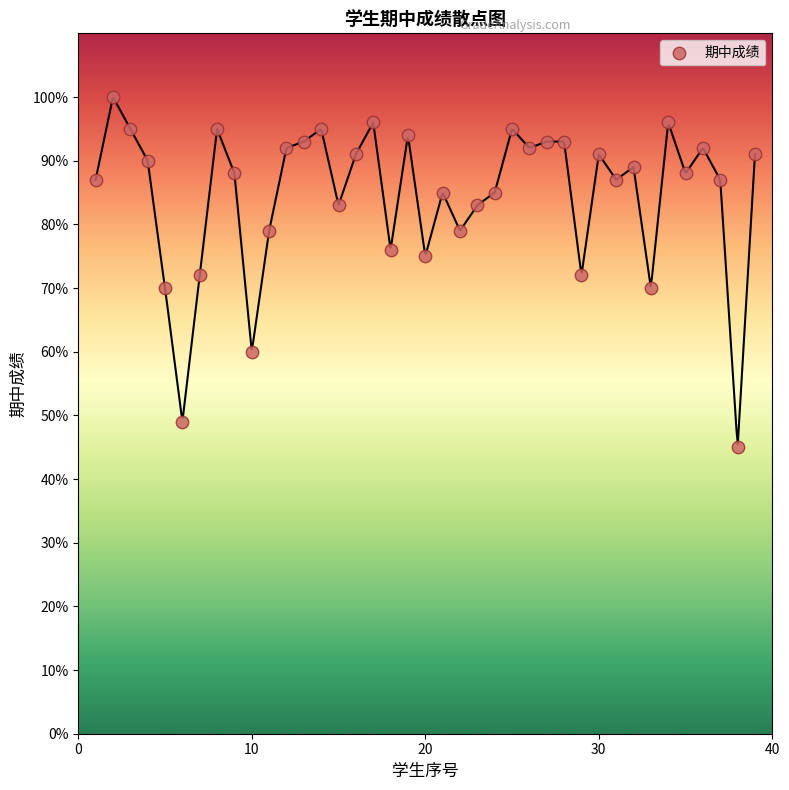

What is the range of X values (max minus min)?

38